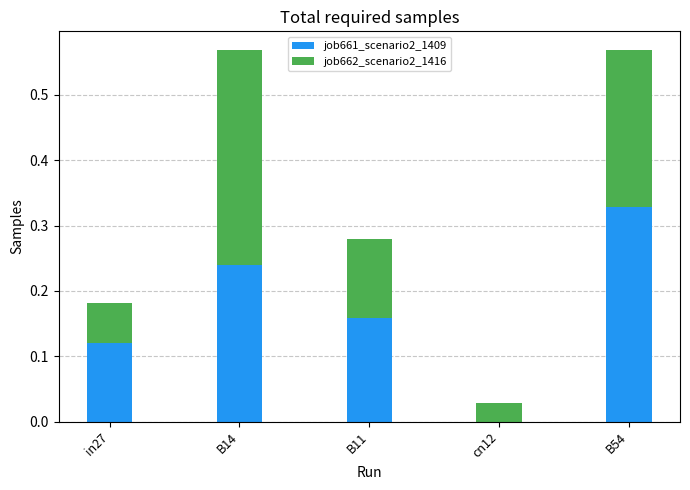

Does the chart contain stacked bars?

Yes